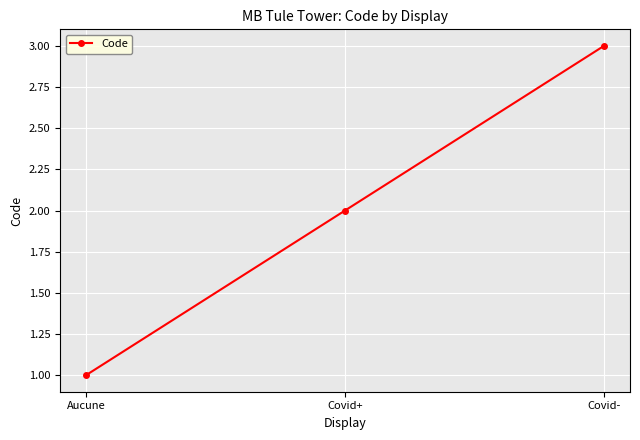

At which label is the value closest to 2?

Covid+